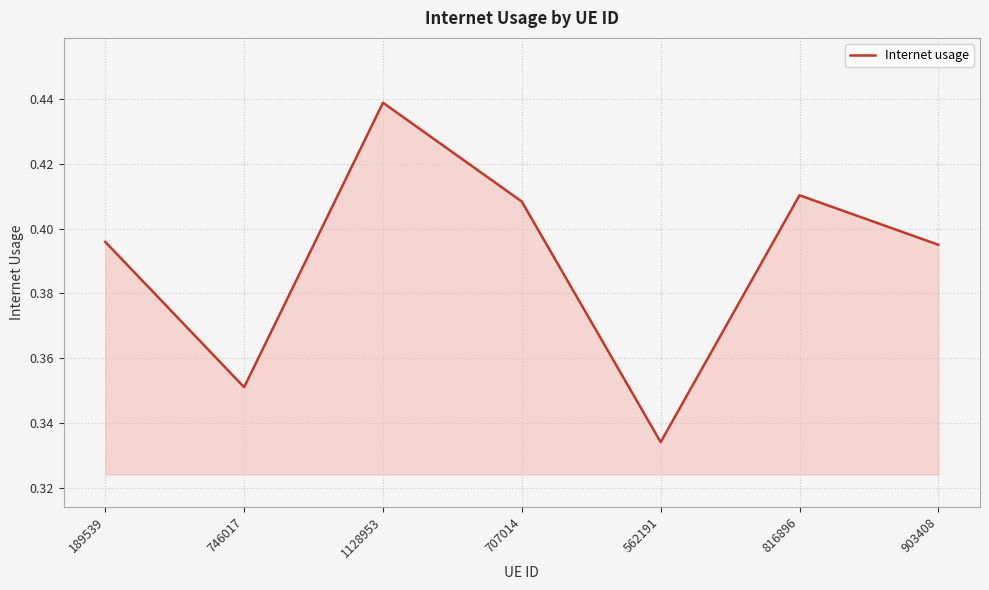

What is the sum of the values at 903408 and 816896?

0.8